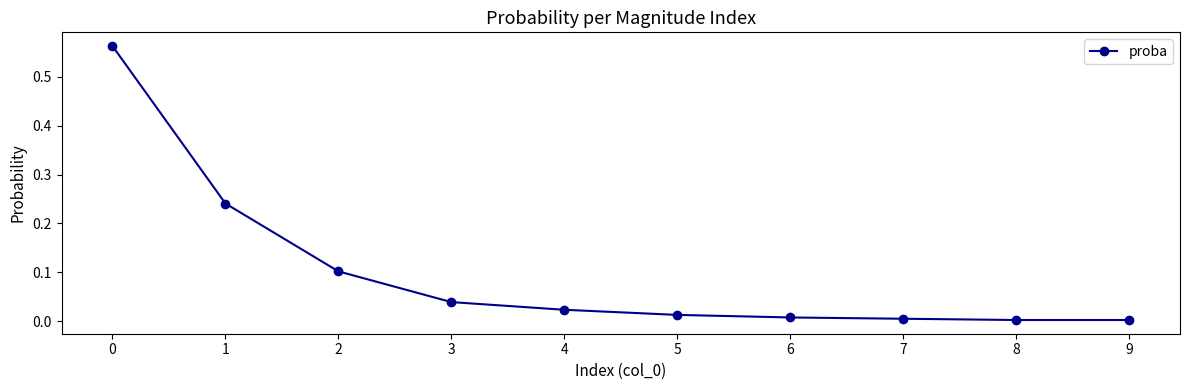

What is the sum of all values?

1.0